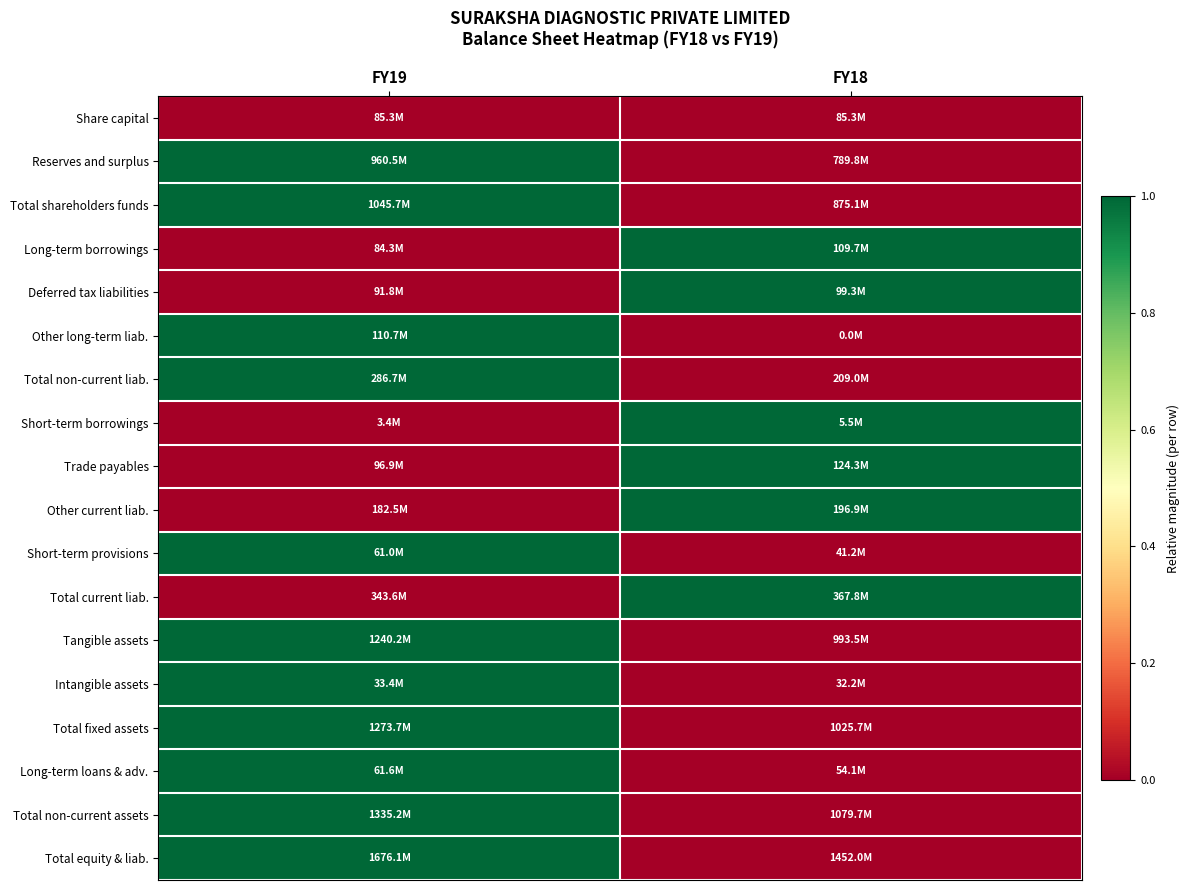

Reading right to left, extract all data points from this chart.

Share capital: FY18=0	FY19=0
Reserves and surplus: FY18=0	FY19=1
Total shareholders funds: FY18=0	FY19=1
Long-term borrowings: FY18=1	FY19=0
Deferred tax liabilities: FY18=1	FY19=0
Other long-term liab.: FY18=0	FY19=1
Total non-current liab.: FY18=0	FY19=1
Short-term borrowings: FY18=1	FY19=0
Trade payables: FY18=1	FY19=0
Other current liab.: FY18=1	FY19=0
Short-term provisions: FY18=0	FY19=1
Total current liab.: FY18=1	FY19=0
Tangible assets: FY18=0	FY19=1
Intangible assets: FY18=0	FY19=1
Total fixed assets: FY18=0	FY19=1
Long-term loans & adv.: FY18=0	FY19=1
Total non-current assets: FY18=0	FY19=1
Total equity & liab.: FY18=0	FY19=1